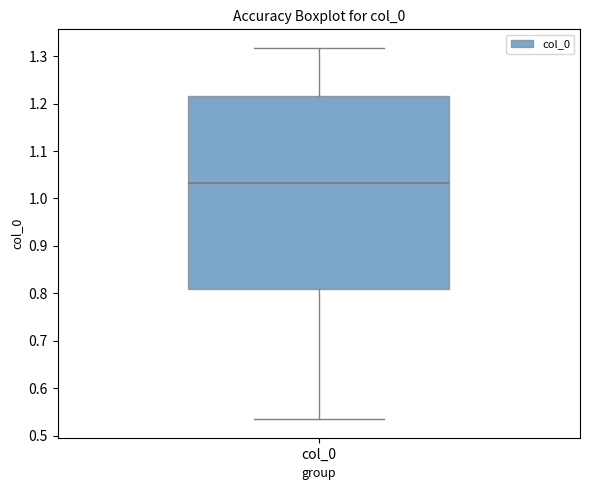

Where does the upper whisker of the box for col_0 end on the y-axis? The values are not printed on the chart, so give them approximately, as read against the axis.

1.32